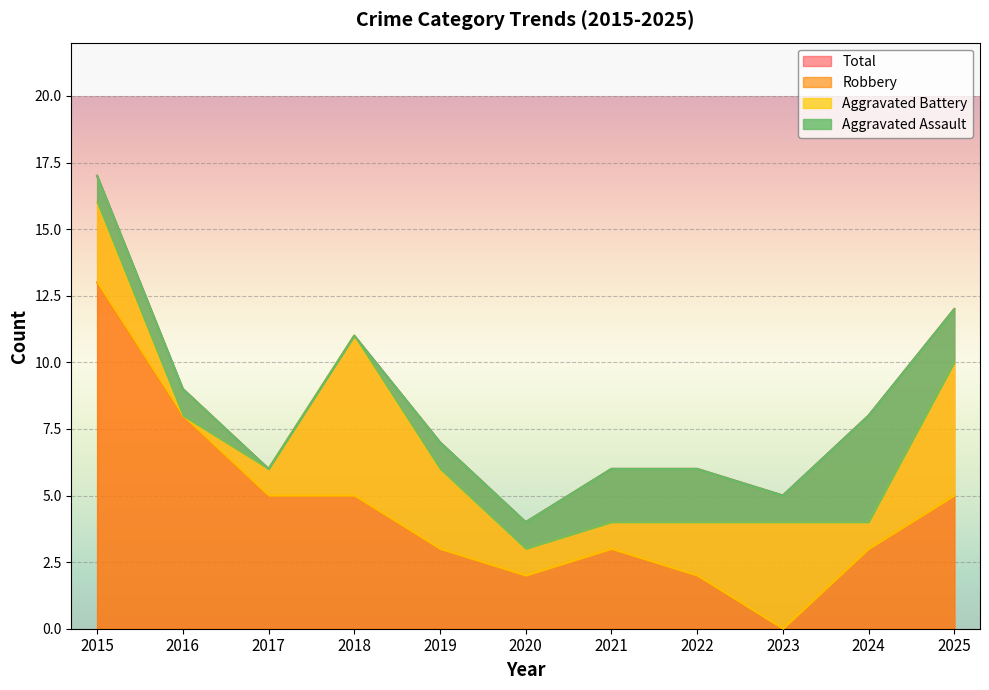

Rank the categories by Total value from lowest to highest.

2020, 2023, 2017, 2021, 2022, 2019, 2024, 2016, 2018, 2025, 2015